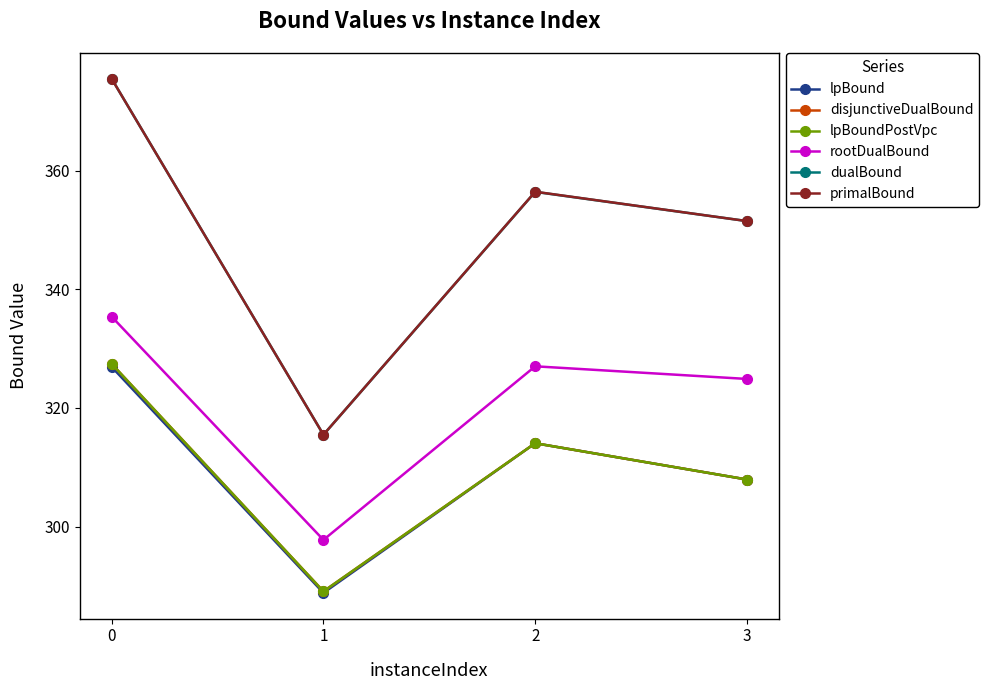

The lpBound series shows 307.9 at 3. True or false?

True